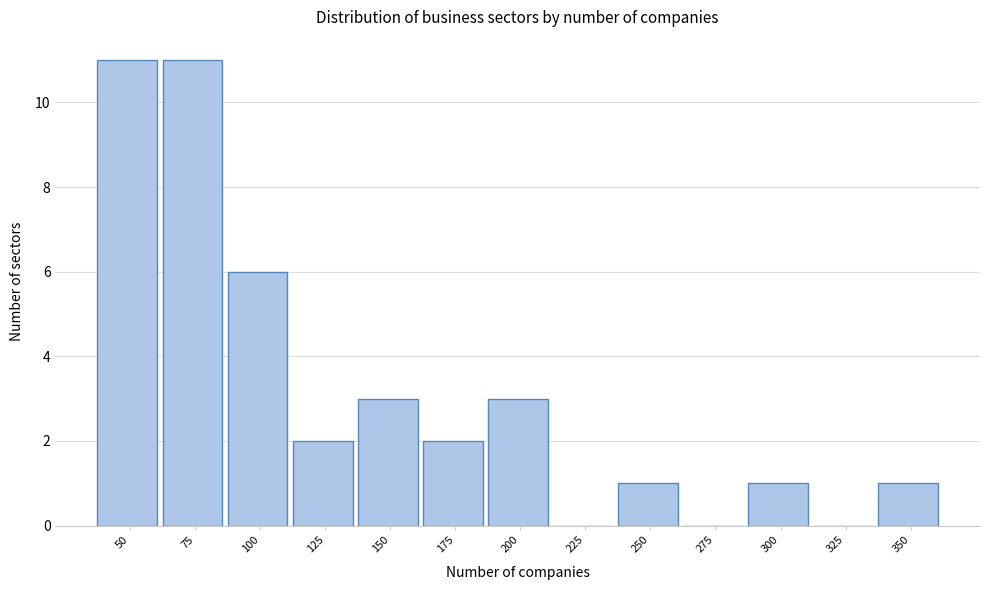

Reading left to right, what are all the values shown in this chart?

50=11	75=11	100=6	125=2	150=3	175=2	200=3	225=0	250=1	275=0	300=1	325=0	350=1